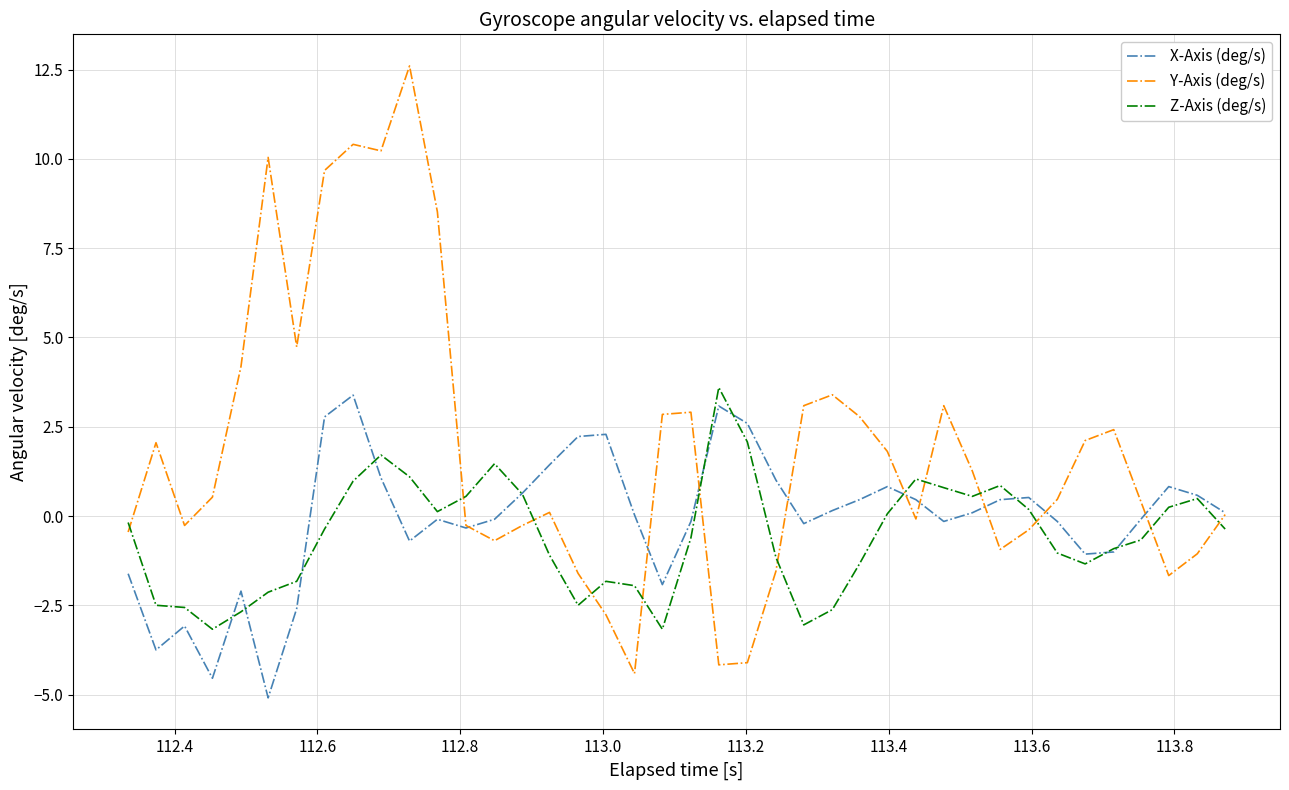

Which series has the widest spread of values?

Y-Axis (deg/s)